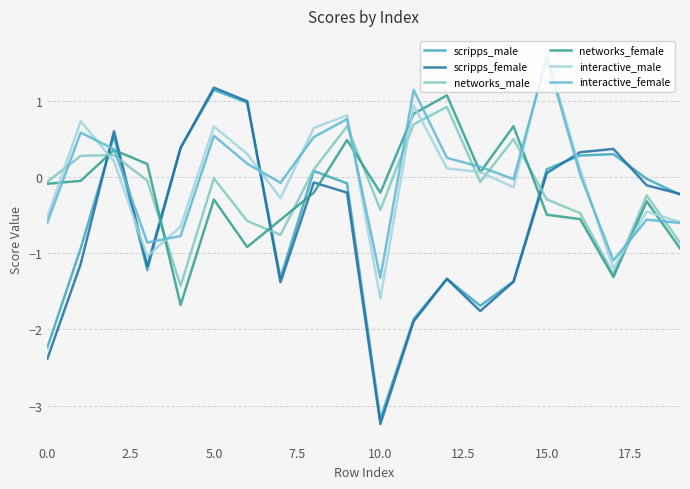

Does the chart have visible grid lines?

Yes